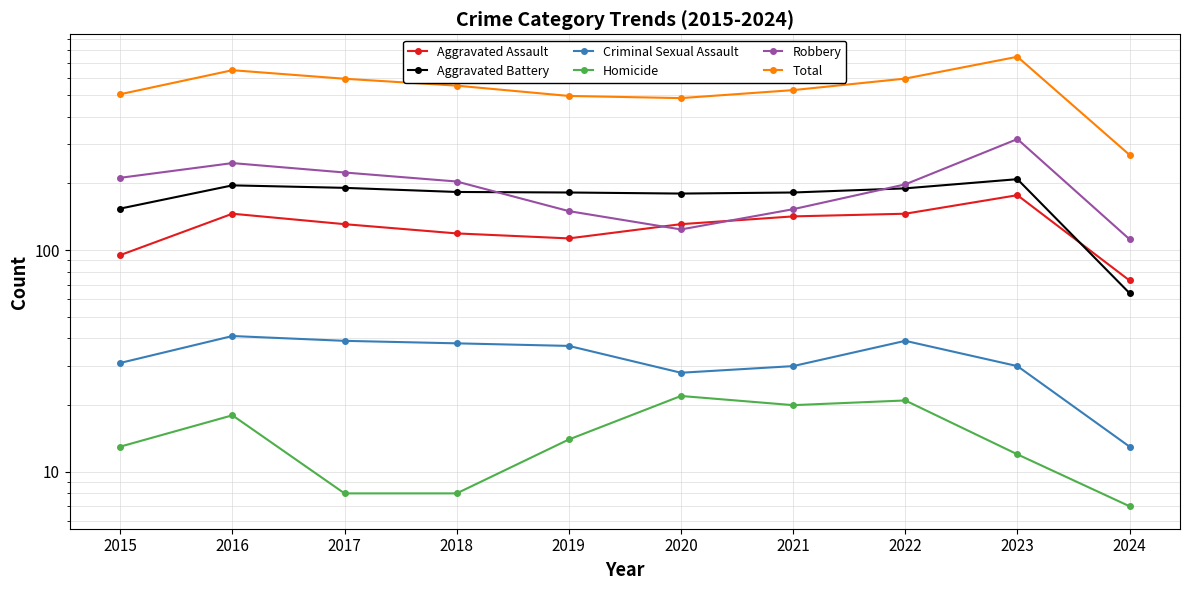

What is the value of the Criminal Sexual Assault point at the 2nd from the left?

41